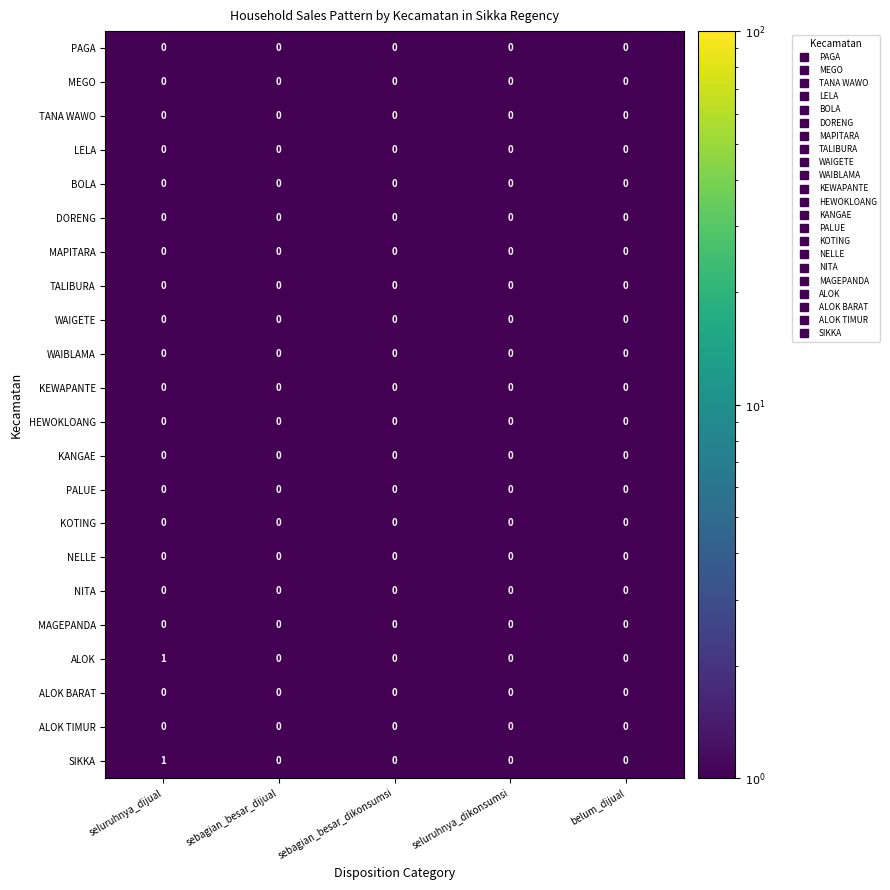

At which category is the sum across all series the highest?

seluruhnya_dijual